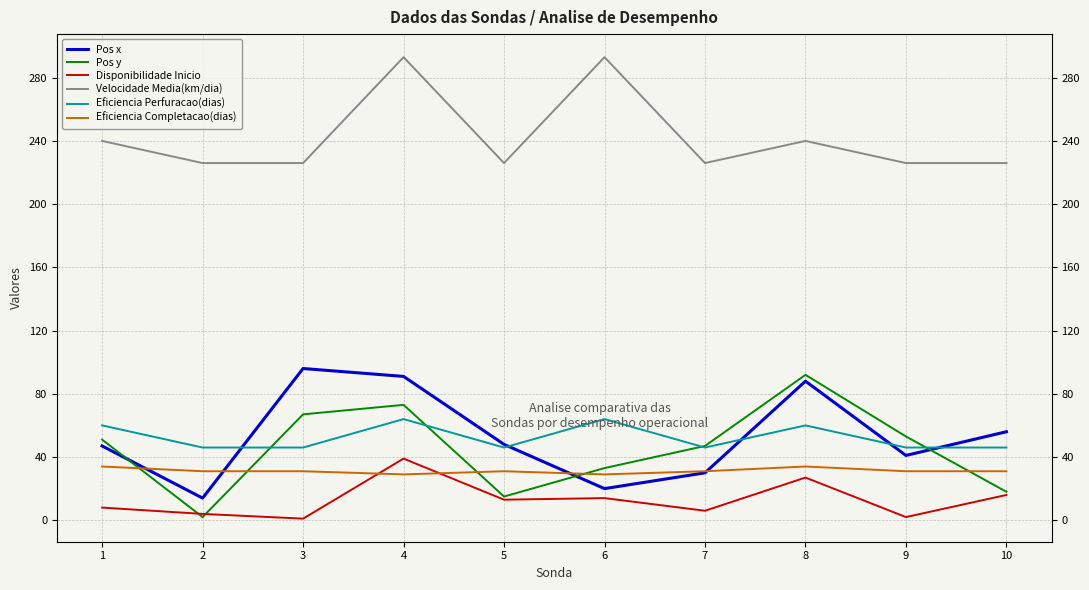

True or false: Velocidade Media(km/dia) has a value of 114 at 7.

False